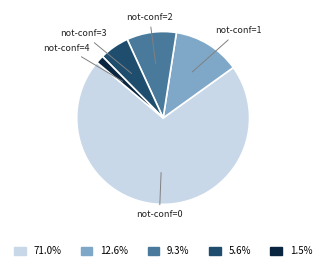

Is there a majority slice in this chart?

Yes